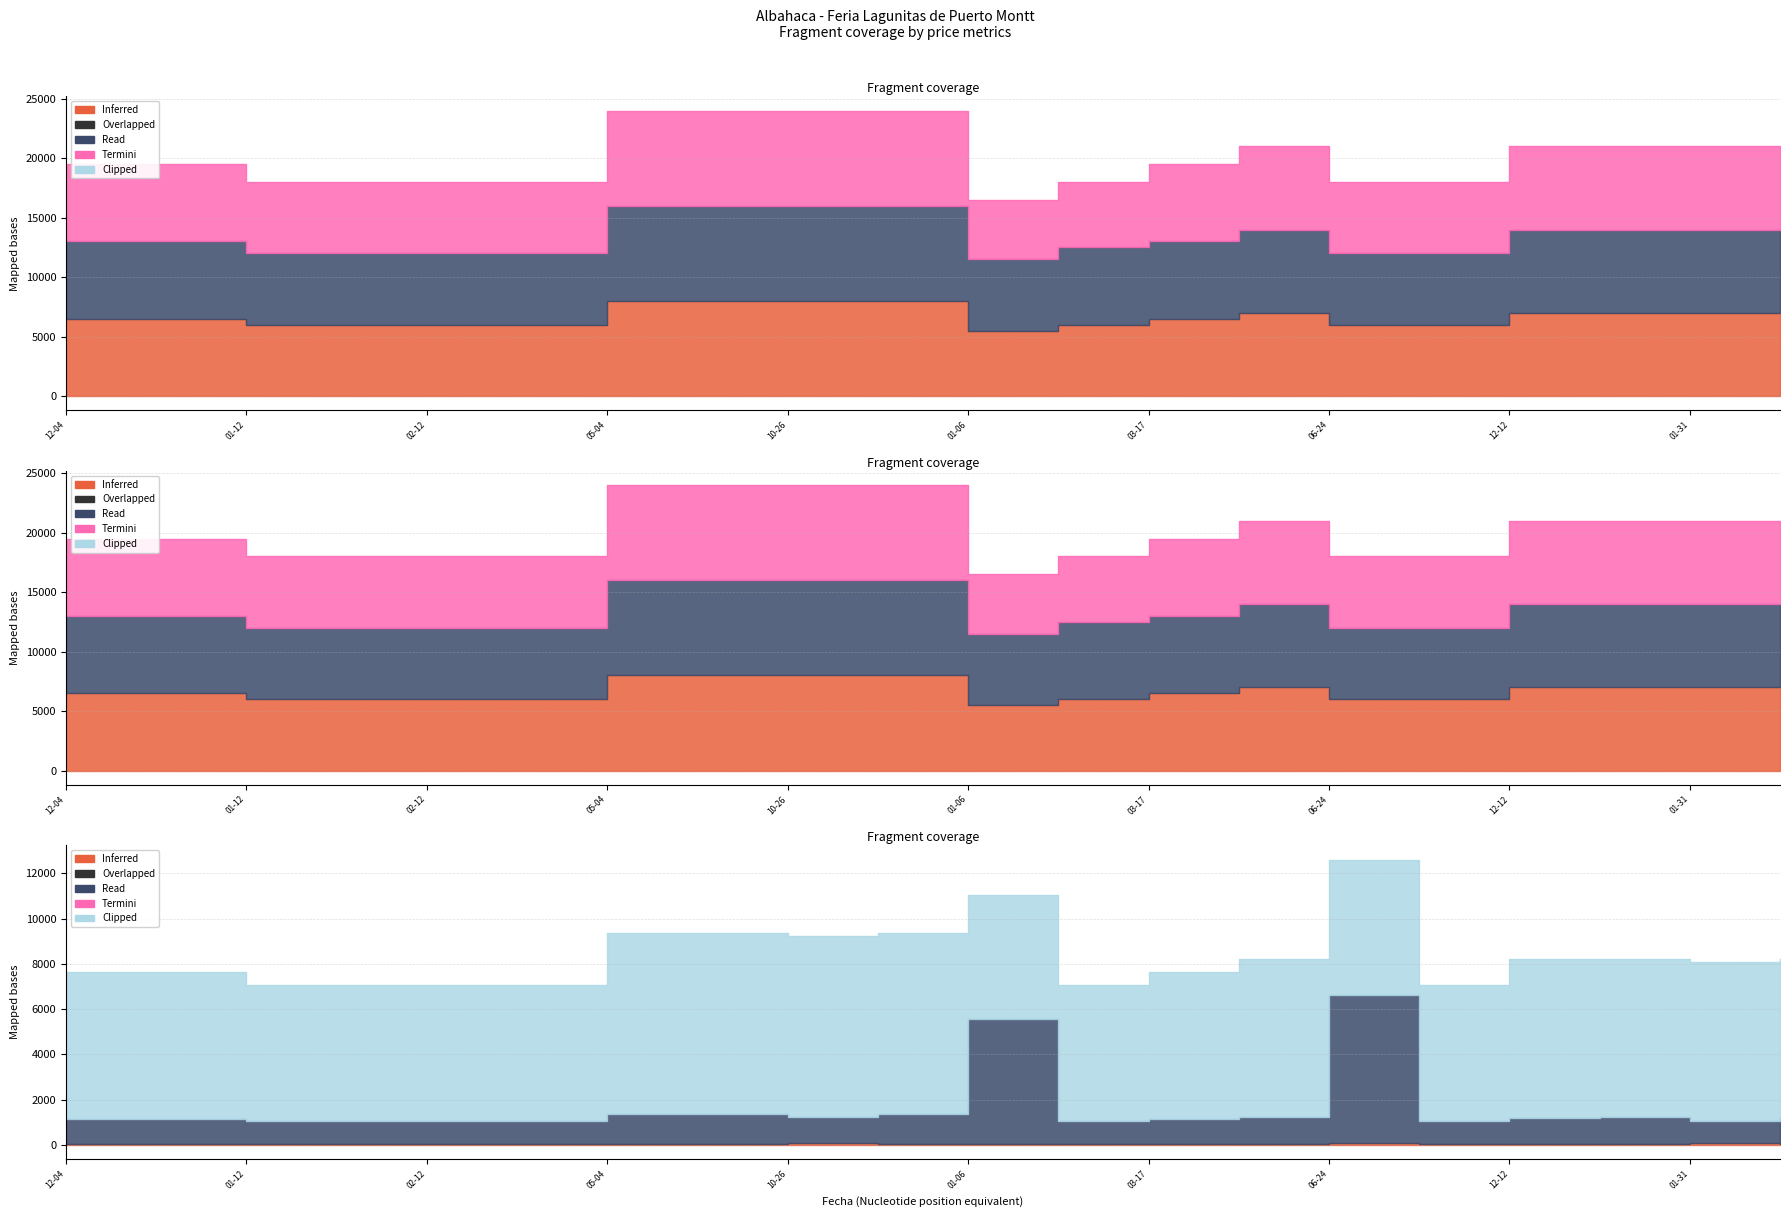

Between 2022-01-06 and 2022-10-14, which is larger?

2022-10-14